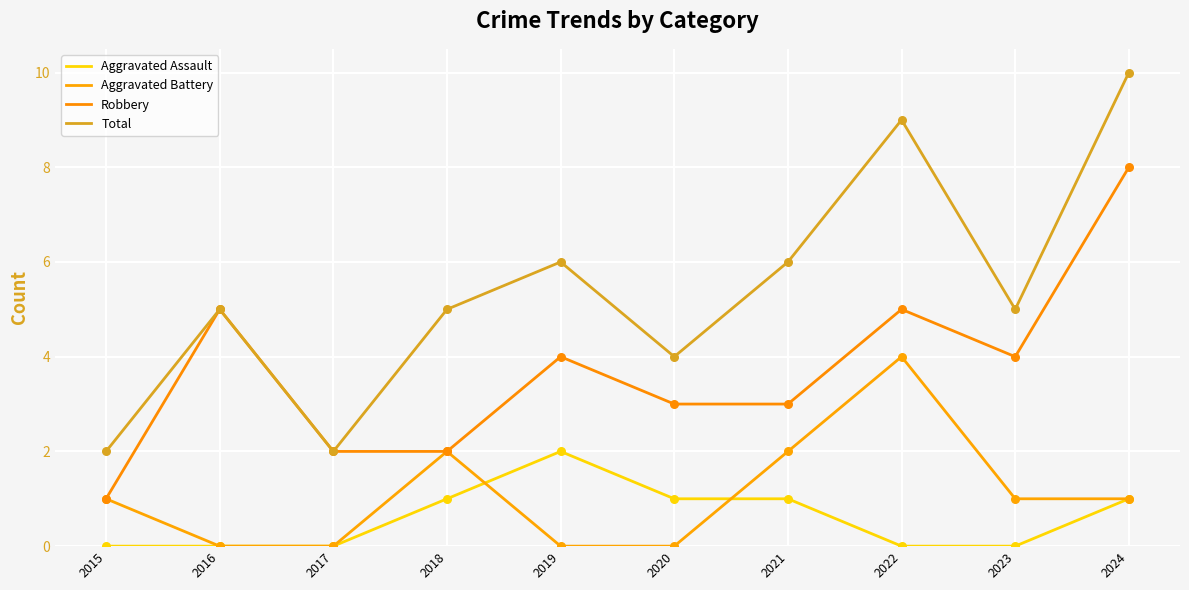

At which category is the sum across all series the highest?

2024